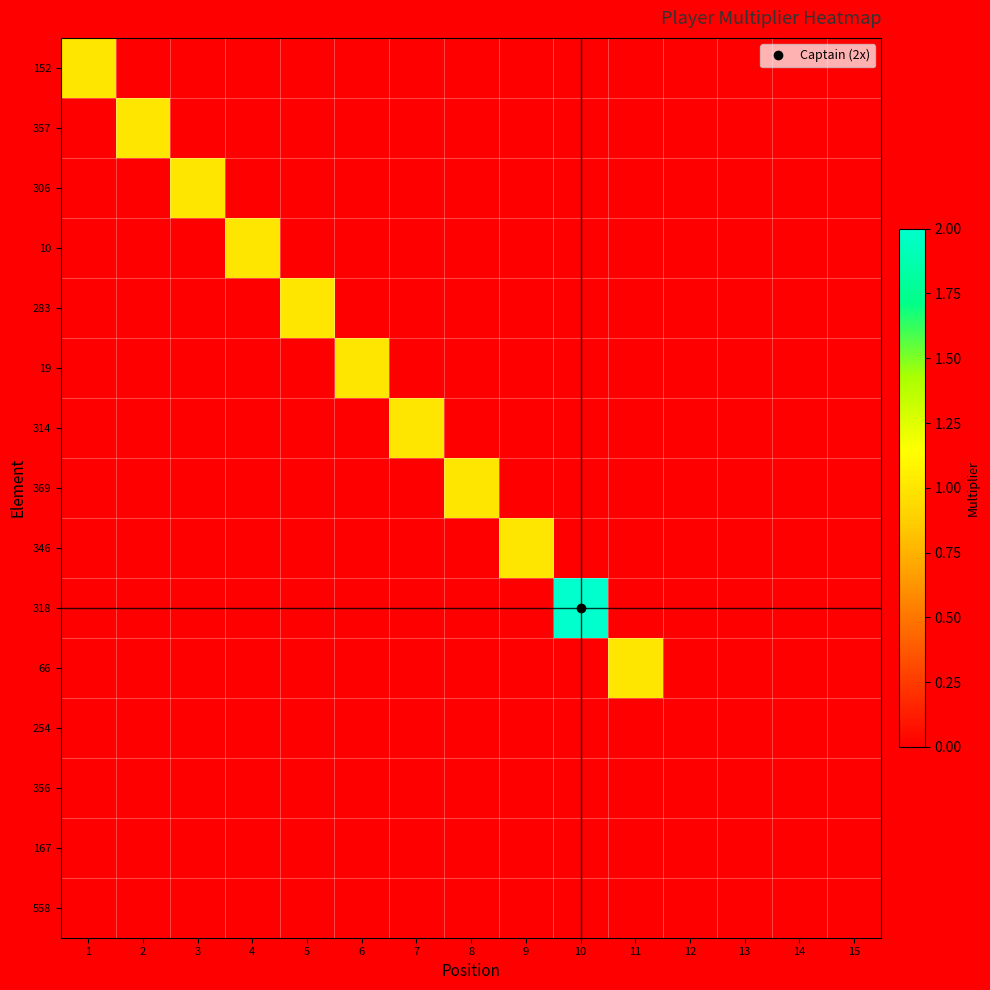

Reading left to right, list all the values displayed in this chart.

152: 1=1	2=0	3=0	4=0	5=0	6=0	7=0	8=0	9=0	10=0	11=0	12=0	13=0	14=0	15=0
357: 1=0	2=1	3=0	4=0	5=0	6=0	7=0	8=0	9=0	10=0	11=0	12=0	13=0	14=0	15=0
306: 1=0	2=0	3=1	4=0	5=0	6=0	7=0	8=0	9=0	10=0	11=0	12=0	13=0	14=0	15=0
10: 1=0	2=0	3=0	4=1	5=0	6=0	7=0	8=0	9=0	10=0	11=0	12=0	13=0	14=0	15=0
283: 1=0	2=0	3=0	4=0	5=1	6=0	7=0	8=0	9=0	10=0	11=0	12=0	13=0	14=0	15=0
19: 1=0	2=0	3=0	4=0	5=0	6=1	7=0	8=0	9=0	10=0	11=0	12=0	13=0	14=0	15=0
314: 1=0	2=0	3=0	4=0	5=0	6=0	7=1	8=0	9=0	10=0	11=0	12=0	13=0	14=0	15=0
369: 1=0	2=0	3=0	4=0	5=0	6=0	7=0	8=1	9=0	10=0	11=0	12=0	13=0	14=0	15=0
346: 1=0	2=0	3=0	4=0	5=0	6=0	7=0	8=0	9=1	10=0	11=0	12=0	13=0	14=0	15=0
318: 1=0	2=0	3=0	4=0	5=0	6=0	7=0	8=0	9=0	10=2	11=0	12=0	13=0	14=0	15=0
66: 1=0	2=0	3=0	4=0	5=0	6=0	7=0	8=0	9=0	10=0	11=1	12=0	13=0	14=0	15=0
254: 1=0	2=0	3=0	4=0	5=0	6=0	7=0	8=0	9=0	10=0	11=0	12=0	13=0	14=0	15=0
356: 1=0	2=0	3=0	4=0	5=0	6=0	7=0	8=0	9=0	10=0	11=0	12=0	13=0	14=0	15=0
167: 1=0	2=0	3=0	4=0	5=0	6=0	7=0	8=0	9=0	10=0	11=0	12=0	13=0	14=0	15=0
558: 1=0	2=0	3=0	4=0	5=0	6=0	7=0	8=0	9=0	10=0	11=0	12=0	13=0	14=0	15=0